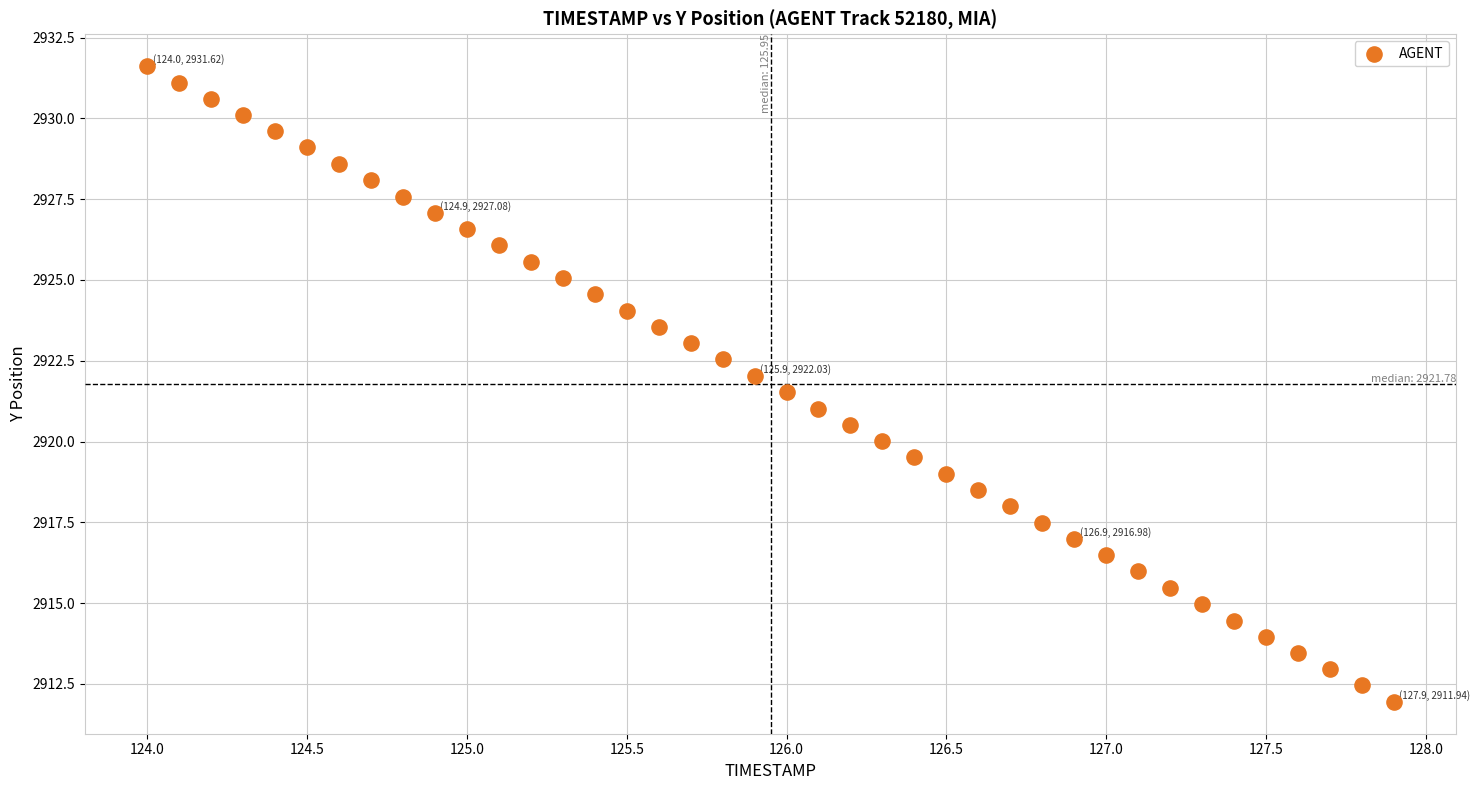

What is the range of X values (max minus min)?

3.9